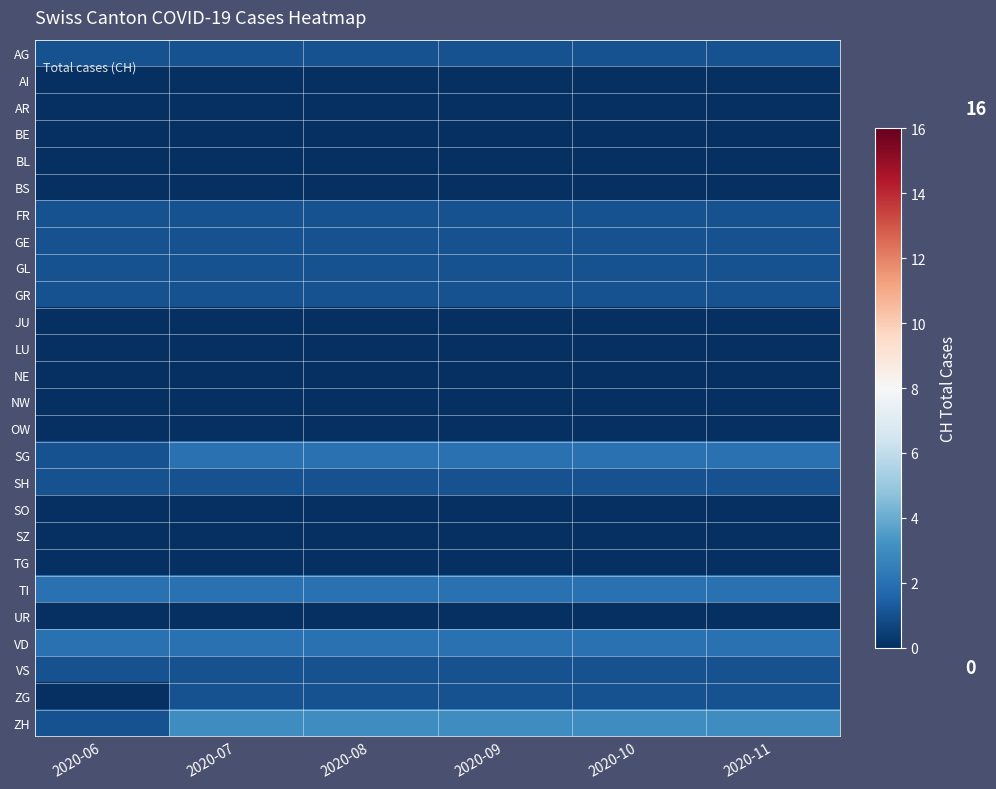

Reading left to right, transcribe all the data shown in this chart.

AG: 2020-06=1	2020-07=1	2020-08=1	2020-09=1	2020-10=1	2020-11=1
AI: 2020-06=0	2020-07=0	2020-08=0	2020-09=0	2020-10=0	2020-11=0
AR: 2020-06=0	2020-07=0	2020-08=0	2020-09=0	2020-10=0	2020-11=0
BE: 2020-06=0	2020-07=0	2020-08=0	2020-09=0	2020-10=0	2020-11=0
BL: 2020-06=0	2020-07=0	2020-08=0	2020-09=0	2020-10=0	2020-11=0
BS: 2020-06=0	2020-07=0	2020-08=0	2020-09=0	2020-10=0	2020-11=0
FR: 2020-06=1	2020-07=1	2020-08=1	2020-09=1	2020-10=1	2020-11=1
GE: 2020-06=1	2020-07=1	2020-08=1	2020-09=1	2020-10=1	2020-11=1
GL: 2020-06=1	2020-07=1	2020-08=1	2020-09=1	2020-10=1	2020-11=1
GR: 2020-06=1	2020-07=1	2020-08=1	2020-09=1	2020-10=1	2020-11=1
JU: 2020-06=0	2020-07=0	2020-08=0	2020-09=0	2020-10=0	2020-11=0
LU: 2020-06=0	2020-07=0	2020-08=0	2020-09=0	2020-10=0	2020-11=0
NE: 2020-06=0	2020-07=0	2020-08=0	2020-09=0	2020-10=0	2020-11=0
NW: 2020-06=0	2020-07=0	2020-08=0	2020-09=0	2020-10=0	2020-11=0
OW: 2020-06=0	2020-07=0	2020-08=0	2020-09=0	2020-10=0	2020-11=0
SG: 2020-06=1	2020-07=2	2020-08=2	2020-09=2	2020-10=2	2020-11=2
SH: 2020-06=1	2020-07=1	2020-08=1	2020-09=1	2020-10=1	2020-11=1
SO: 2020-06=0	2020-07=0	2020-08=0	2020-09=0	2020-10=0	2020-11=0
SZ: 2020-06=0	2020-07=0	2020-08=0	2020-09=0	2020-10=0	2020-11=0
TG: 2020-06=0	2020-07=0	2020-08=0	2020-09=0	2020-10=0	2020-11=0
TI: 2020-06=2	2020-07=2	2020-08=2	2020-09=2	2020-10=2	2020-11=2
UR: 2020-06=0	2020-07=0	2020-08=0	2020-09=0	2020-10=0	2020-11=0
VD: 2020-06=2	2020-07=2	2020-08=2	2020-09=2	2020-10=2	2020-11=2
VS: 2020-06=1	2020-07=1	2020-08=1	2020-09=1	2020-10=1	2020-11=1
ZG: 2020-06=0	2020-07=1	2020-08=1	2020-09=1	2020-10=1	2020-11=1
ZH: 2020-06=1	2020-07=3	2020-08=3	2020-09=3	2020-10=3	2020-11=3